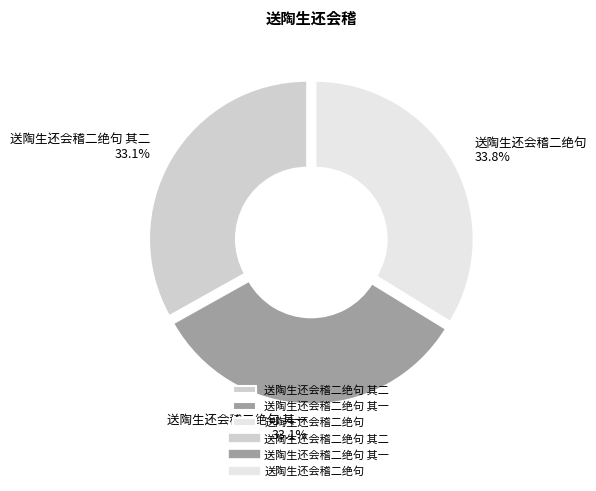

Count the number of slices in the pie.

3